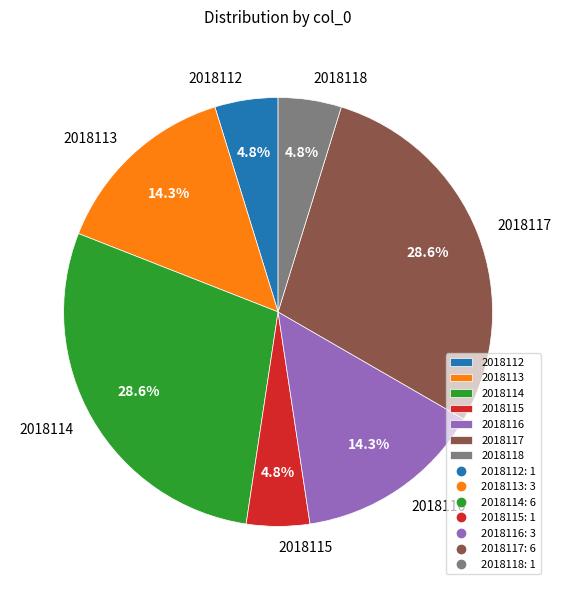

Does 2018115 represent more than half of the total?

No